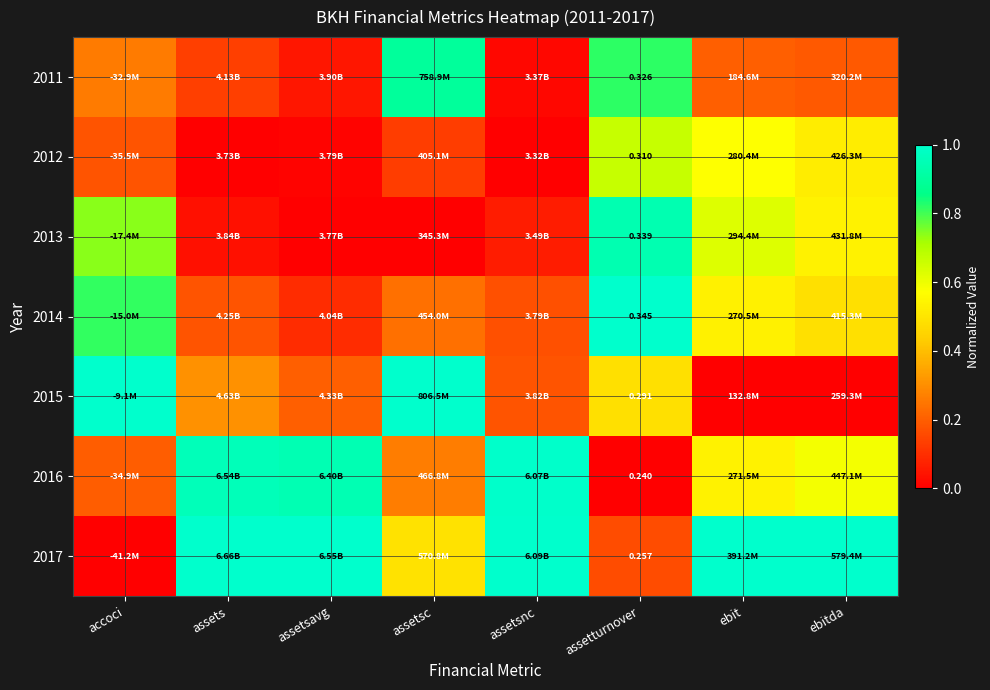

What is the total value across all series at assetturnover?

2.1